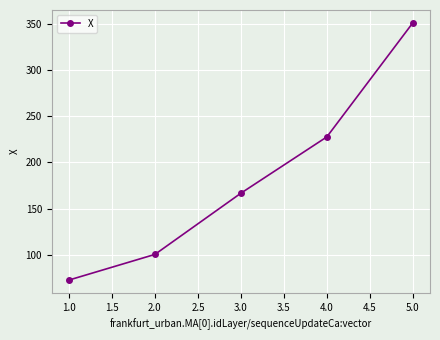

What is the change in value from 3.0 to 4.0?

+61.0